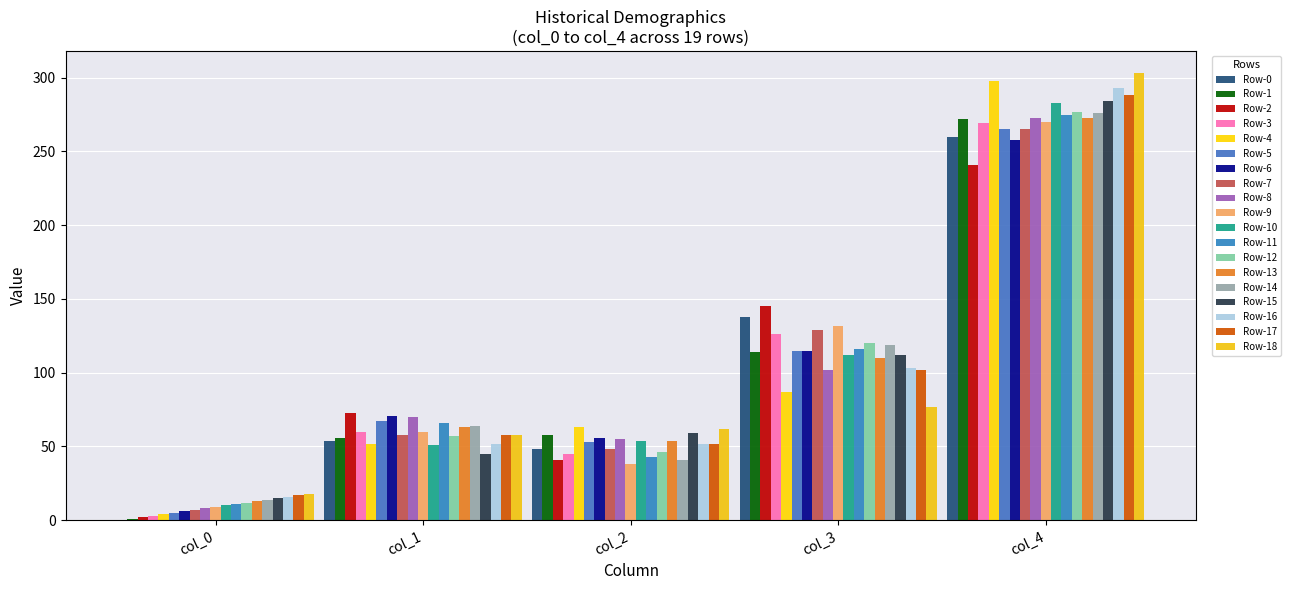

How many groups of bars are there?

5